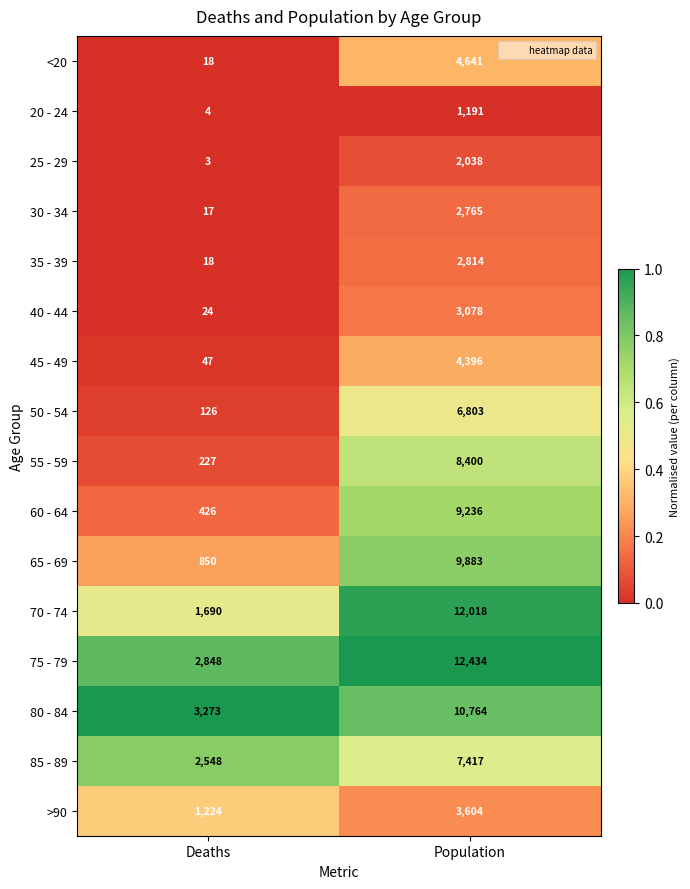

What is the spread (max minus min) of values at Population?

11243